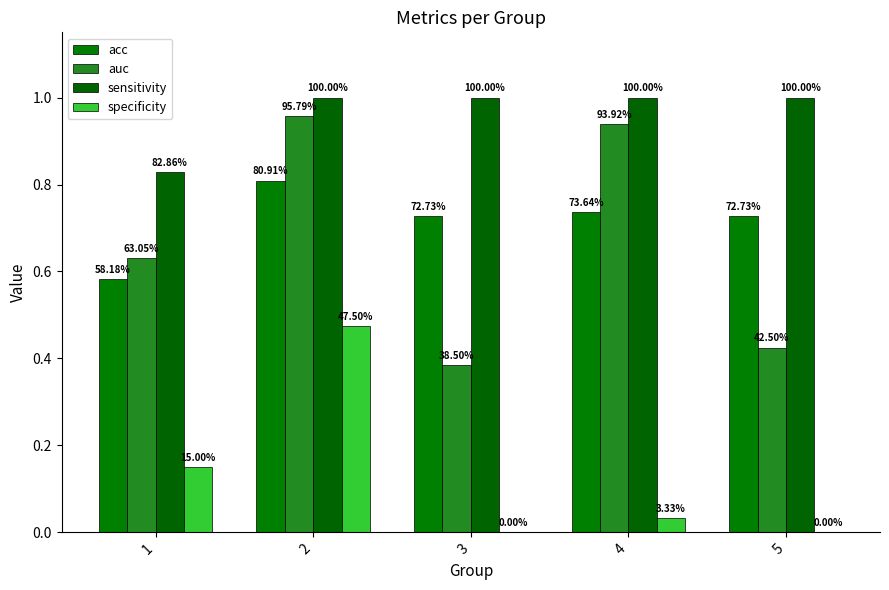

Is it true that acc equals 0.7 at 4?

True